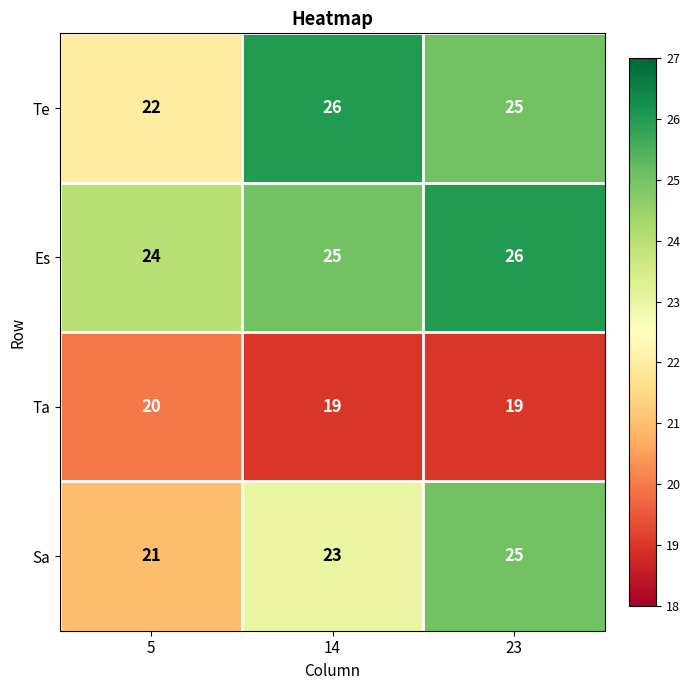

Which series changed the most between 14 and 23?

Sa